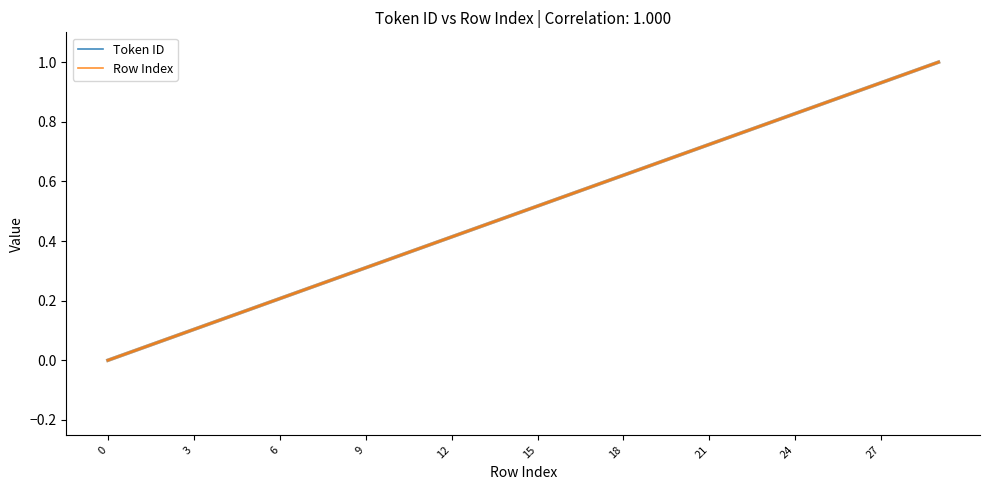

What is the maximum value shown in the chart?

1.0